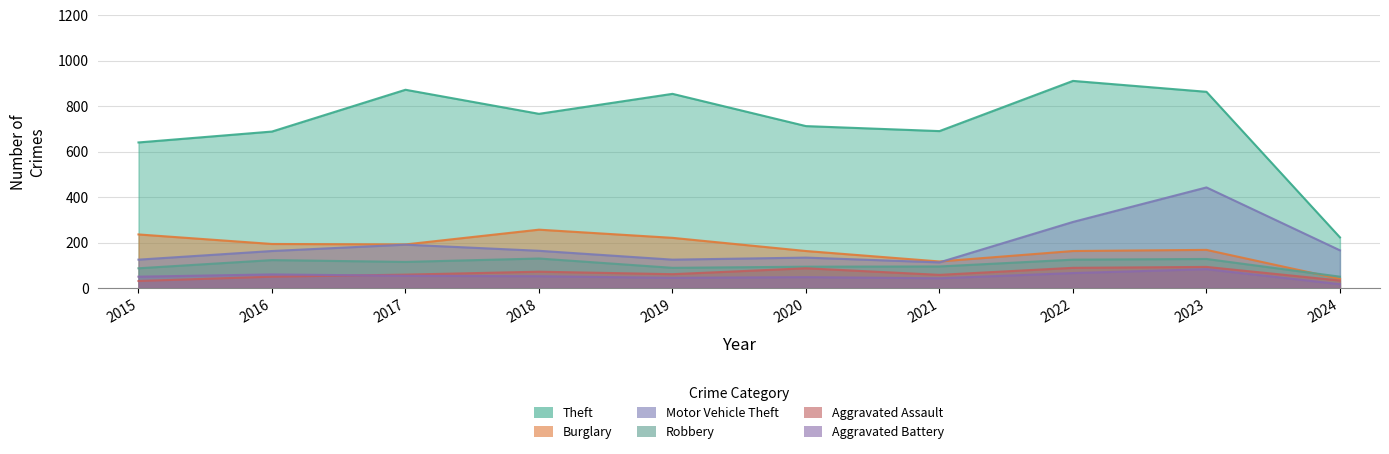

What is the value of the Motor Vehicle Theft point at the 8th from the left?

291